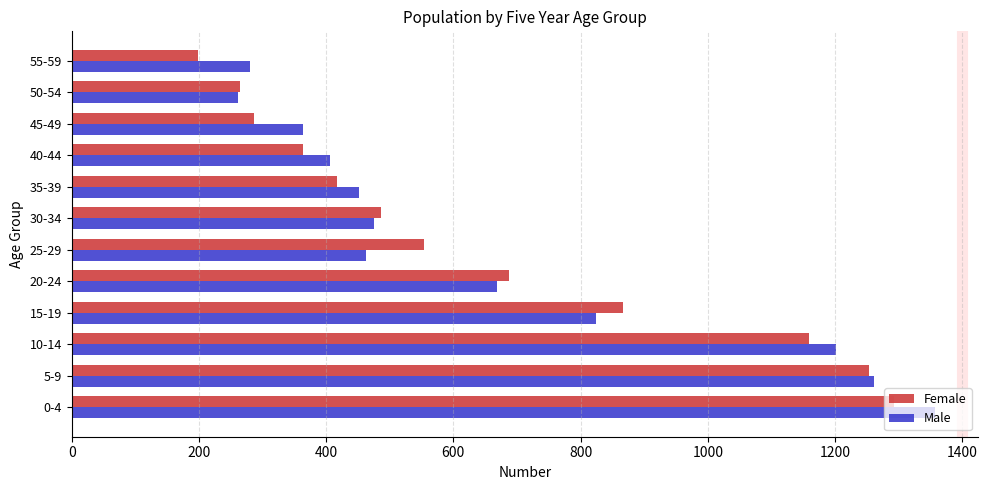

At which label is Female closest to 745?

20-24